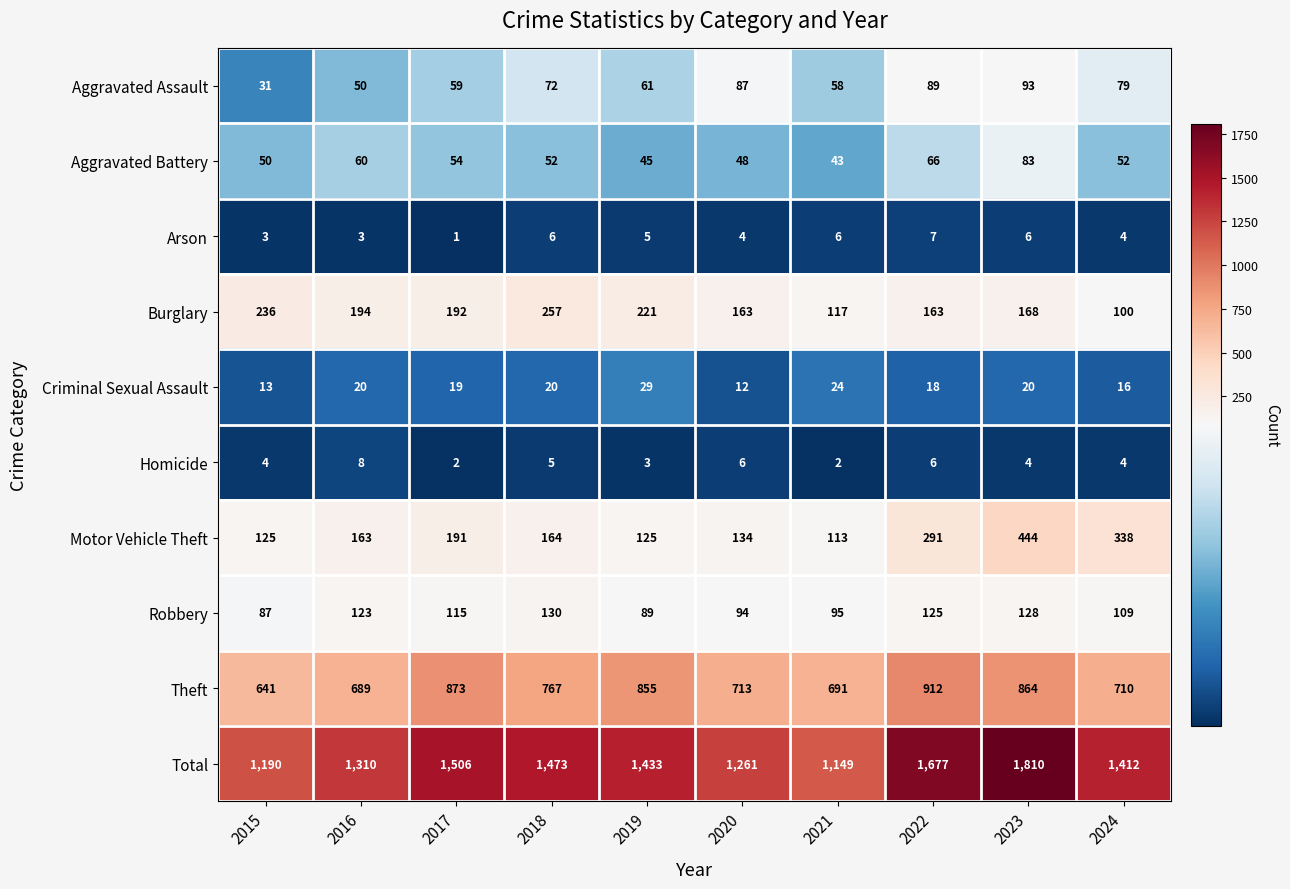

What is the sum of the Theft values at 2017 and 2016?

1562